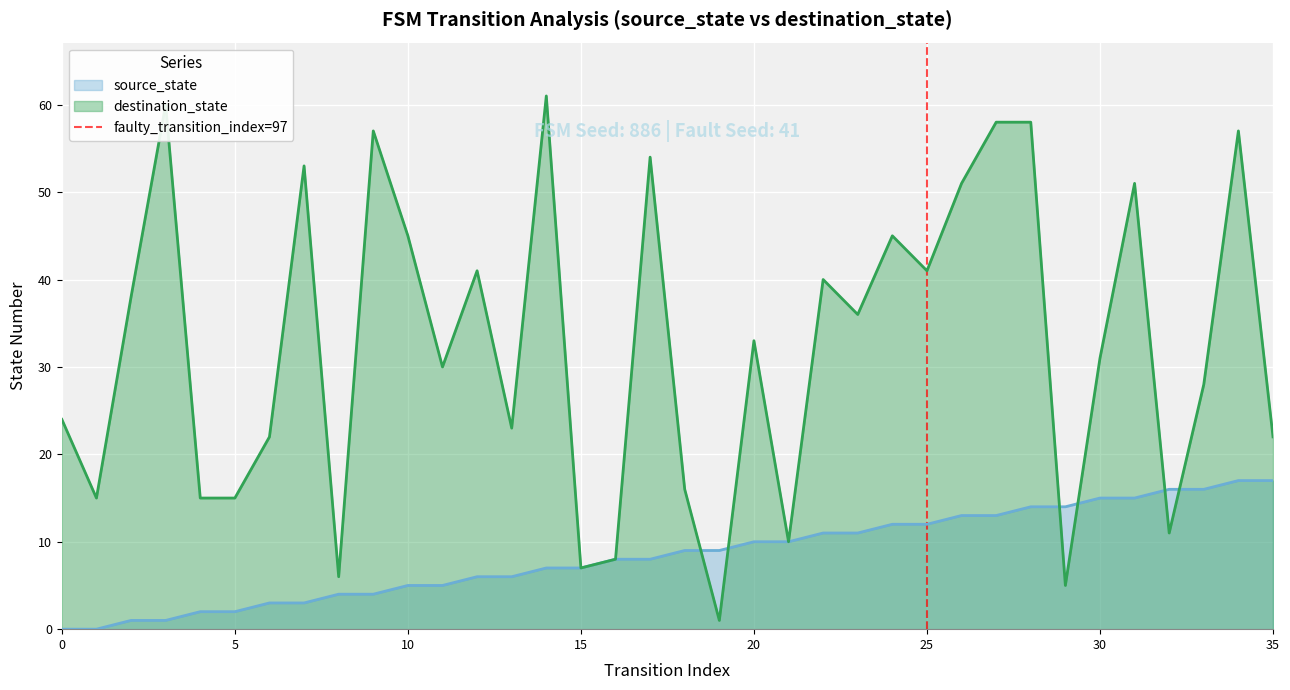

What is the maximum value for destination_state?

61